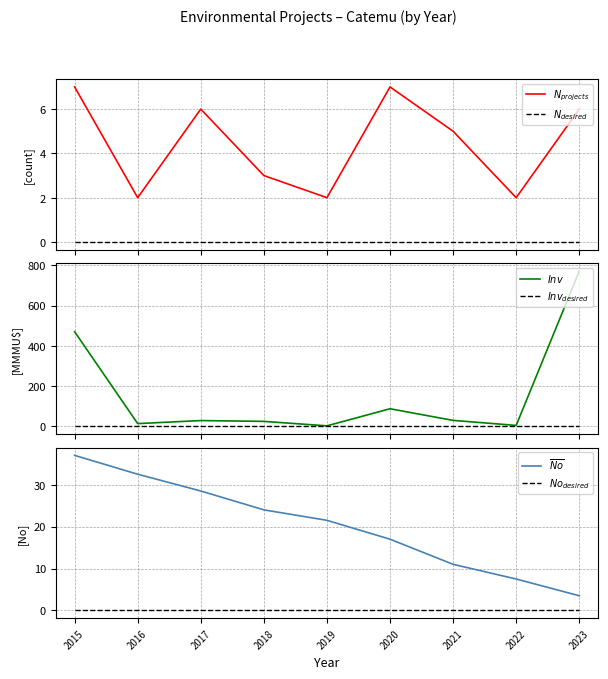

Between 2019 and 2023, which is larger?

2023